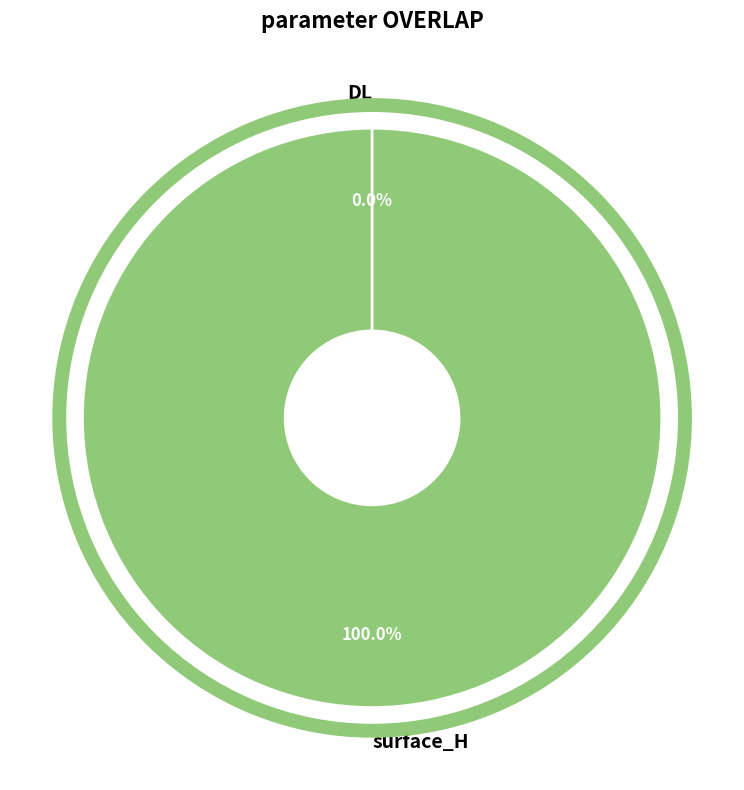

How many slices are in this pie chart?

2